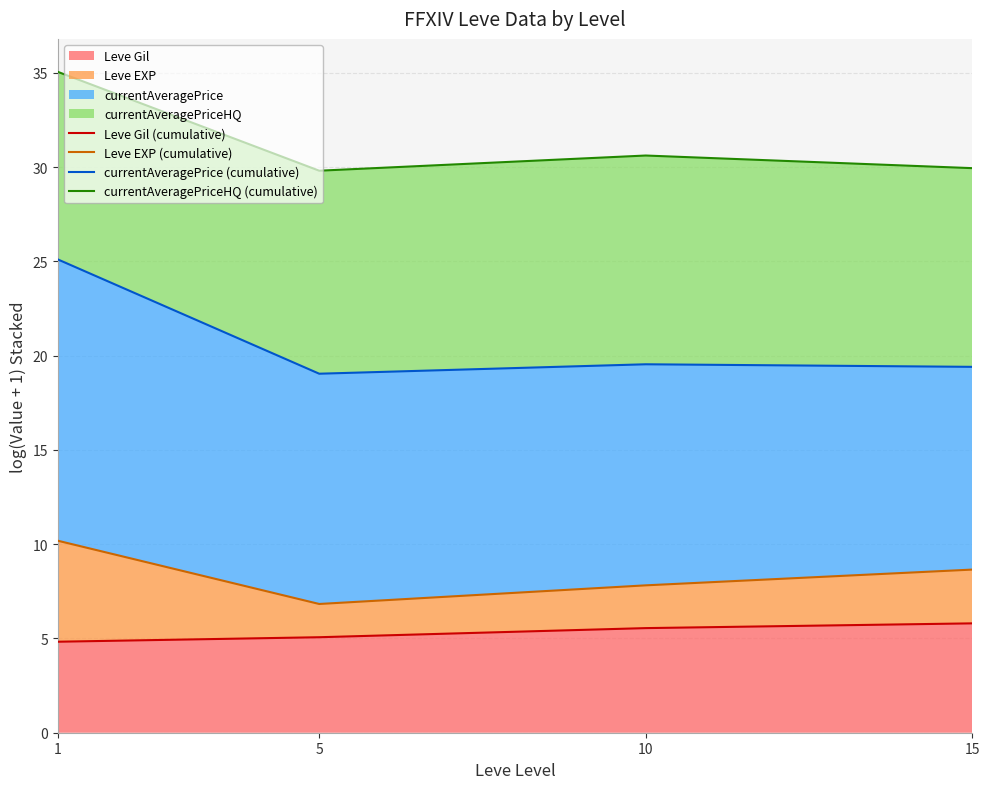

The Leve Gil series shows 9.7 at 10. True or false?

False